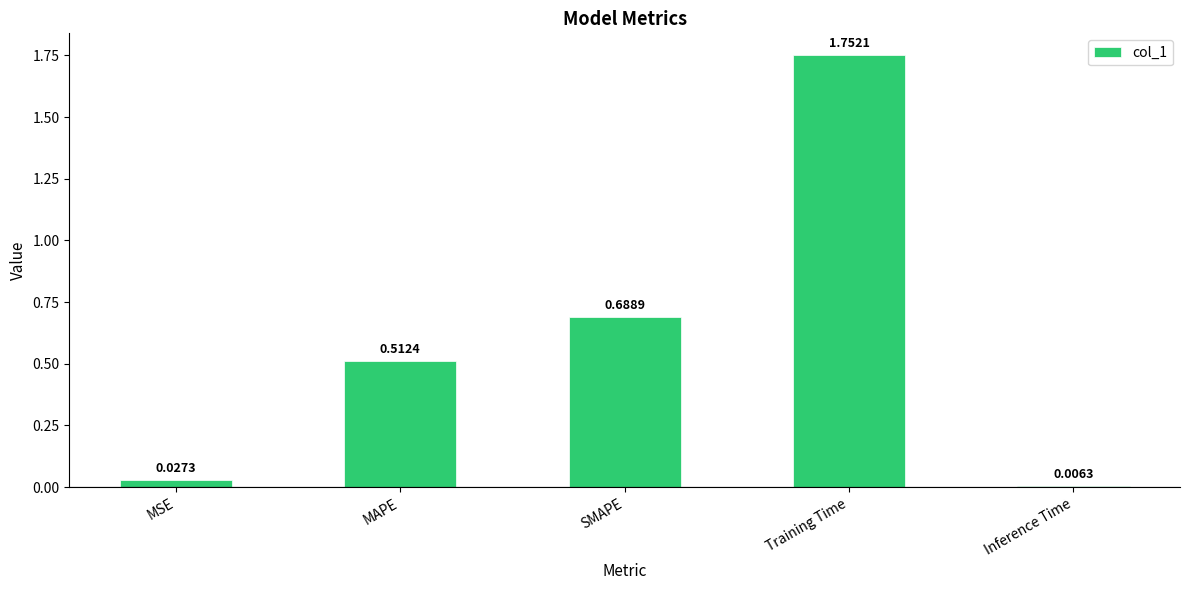

Between SMAPE and Inference Time, which is larger?

SMAPE